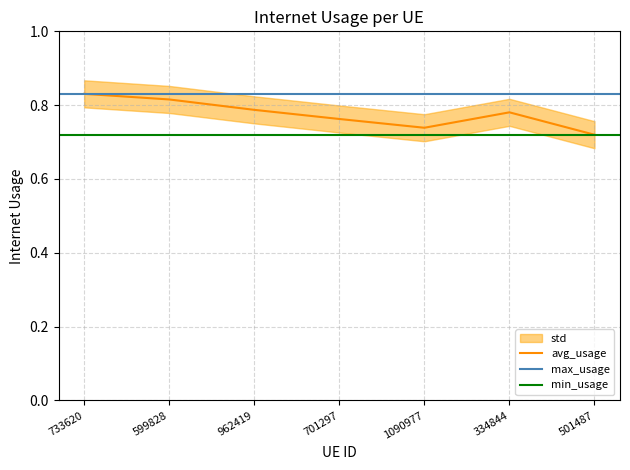

Is it true that the value at 733620 is 1.4?

False